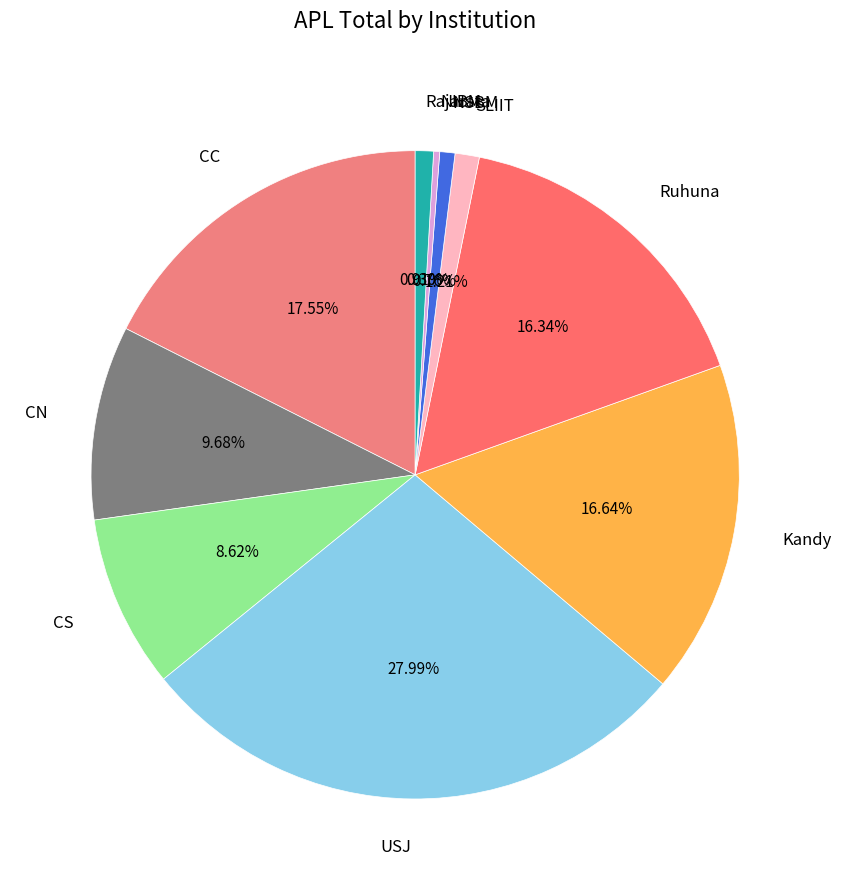

Does any single category account for the majority?

No